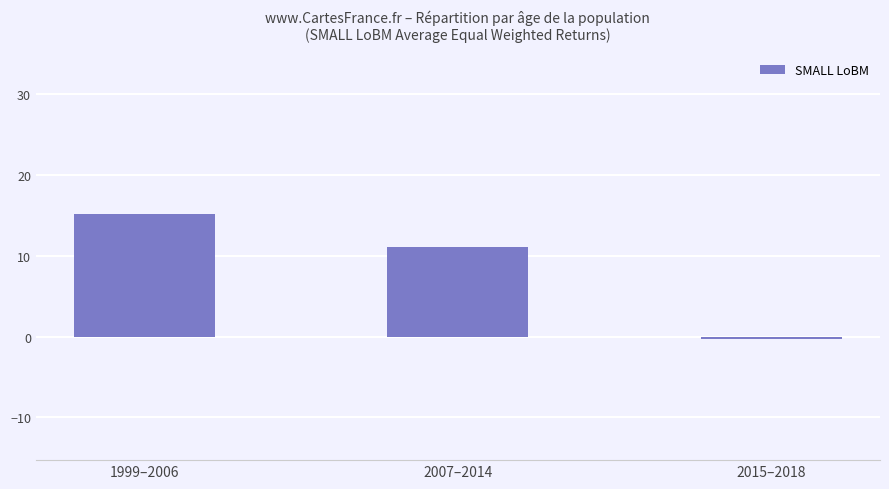

True or false: the data shows 11.1 at 2007–2014.

True